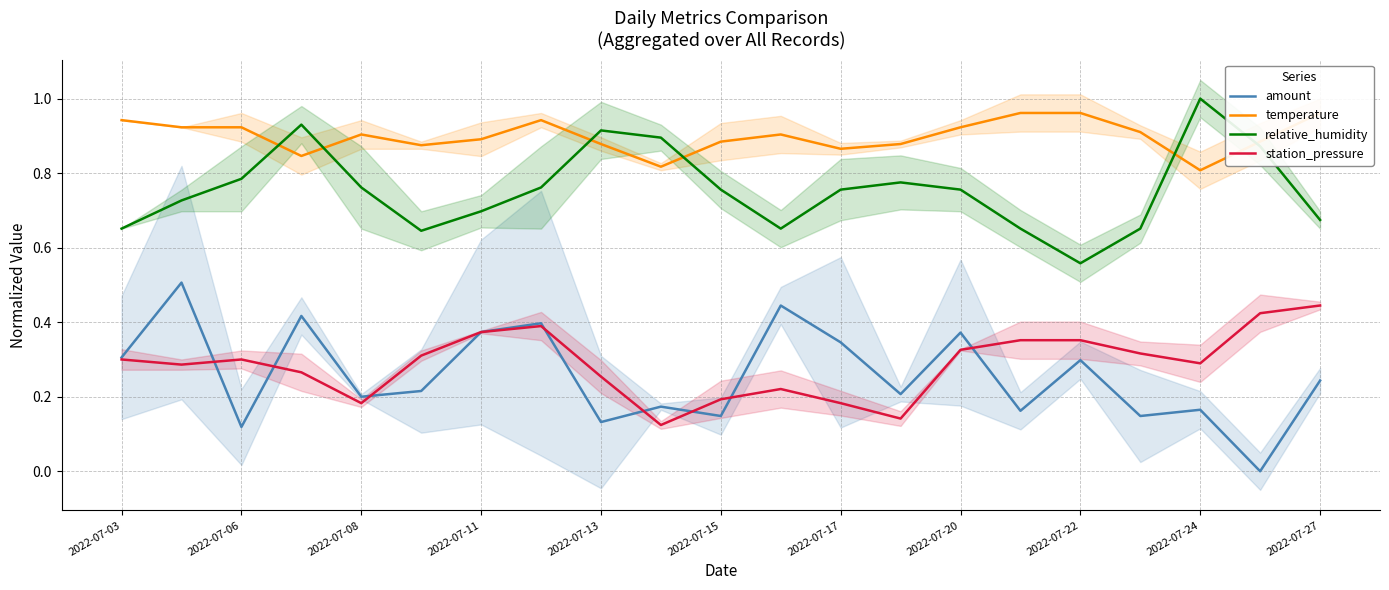

Rank the series by their maximum value, from lowest to highest.

station_pressure, amount, temperature, relative_humidity